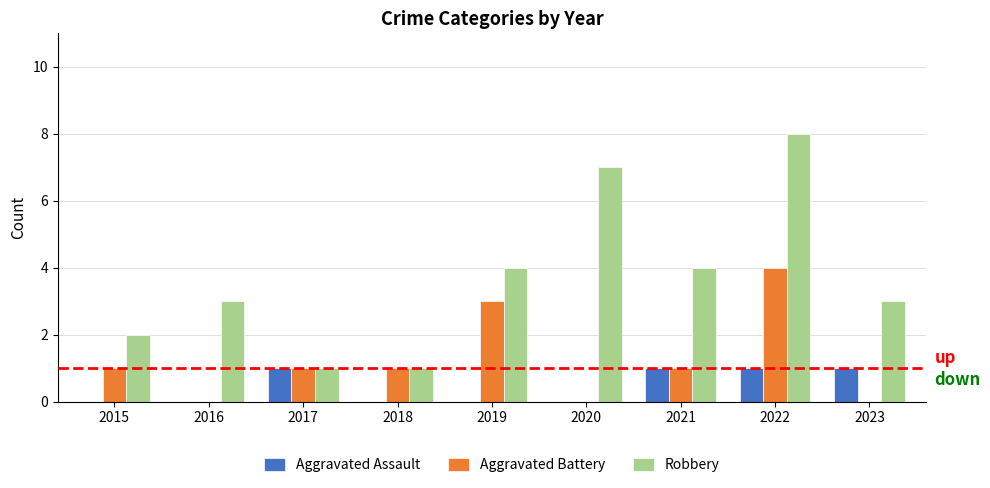

What are all the series names shown in the legend?

Aggravated Assault, Aggravated Battery, Robbery